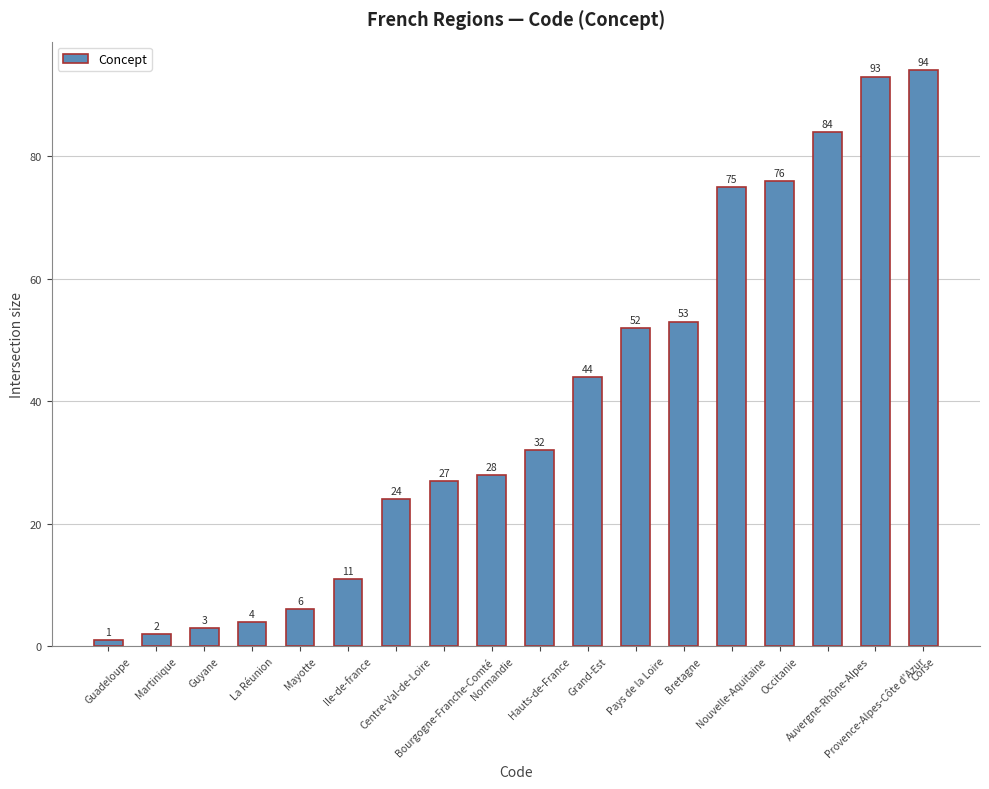

Which label corresponds to the largest value in the chart?

Corse